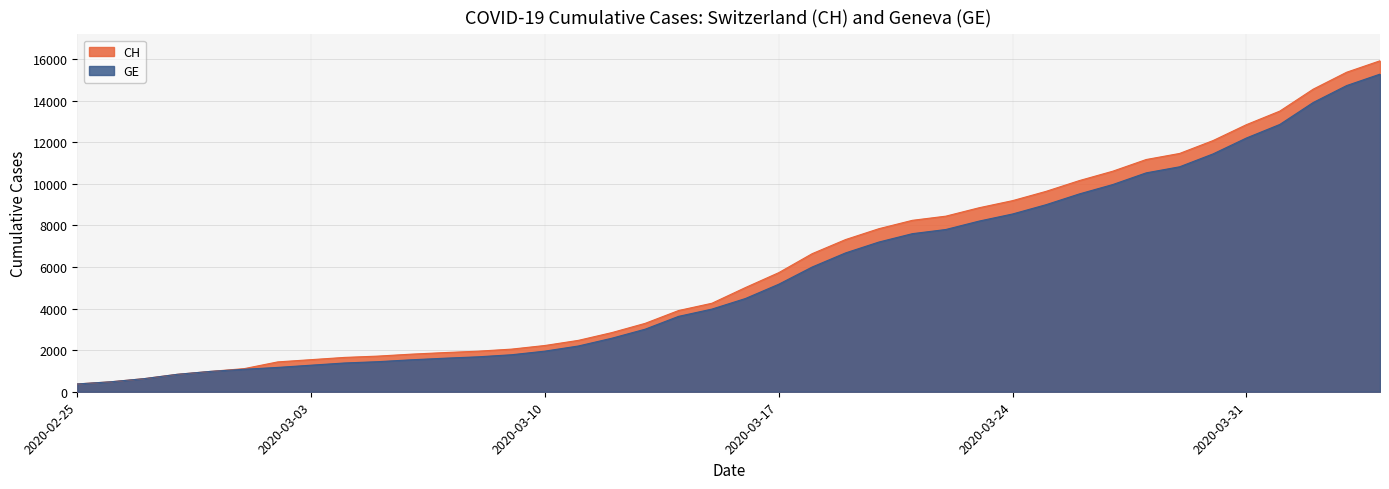

Between 2020-03-02 and 2020-03-22, which series saw the biggest shift?

CH